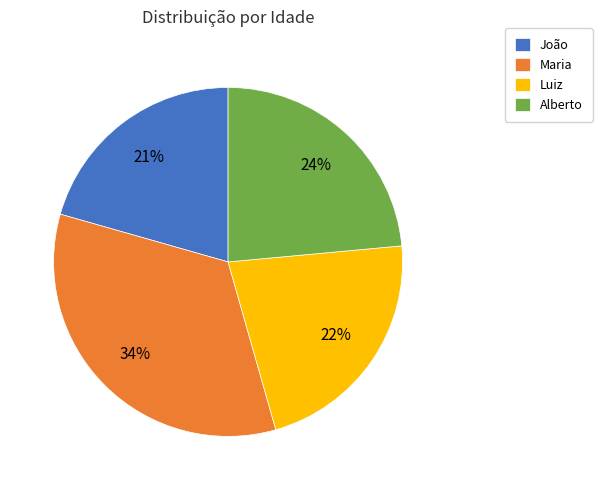

What percentage is the Maria slice, to the nearest percent?

34%